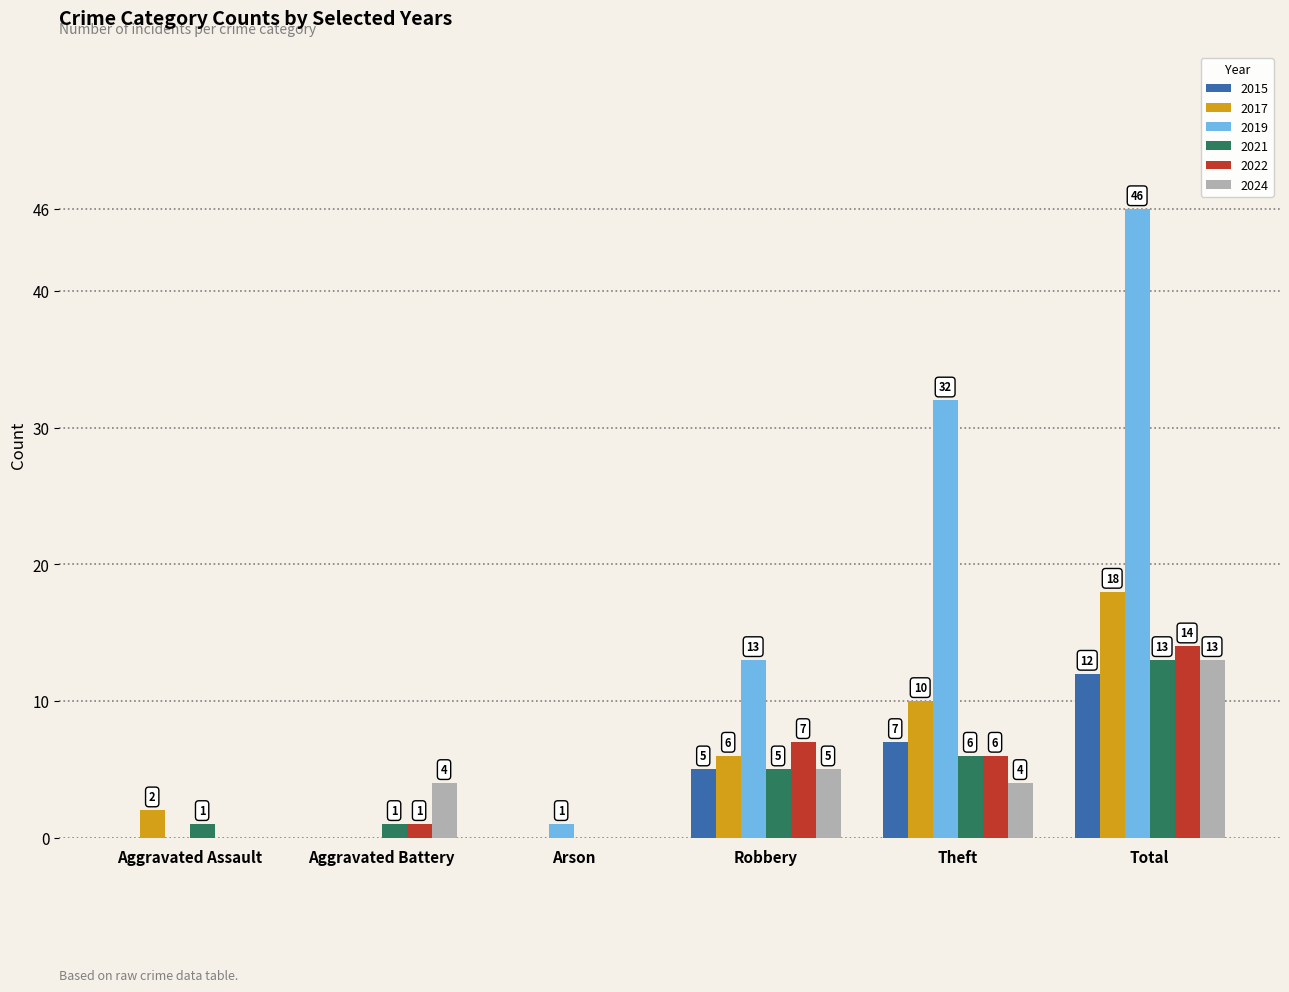

What are all the series names shown in the legend?

2015, 2017, 2019, 2021, 2022, 2024